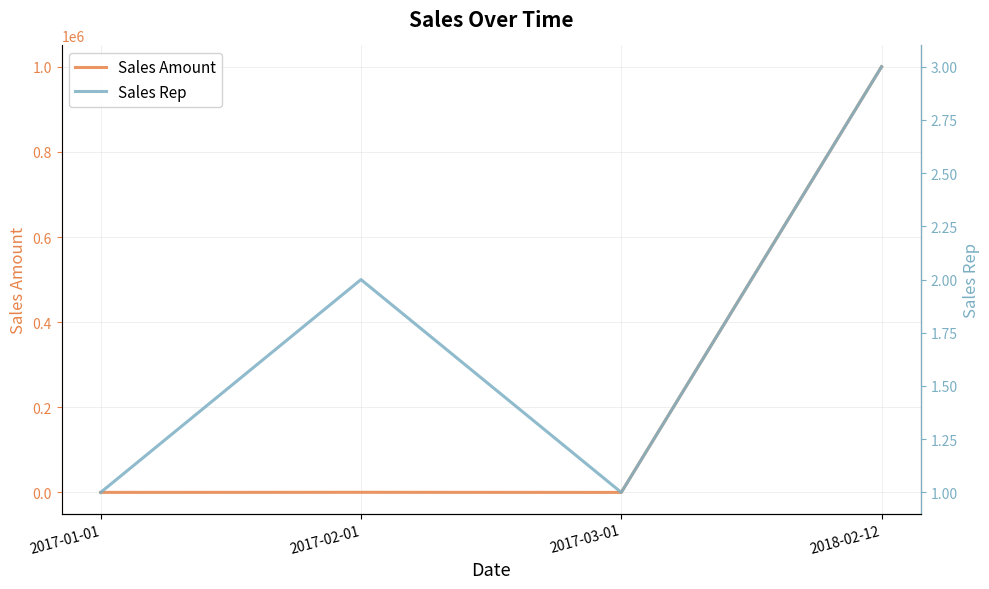

True or false: Sales Amount and Sales Rep intersect in this chart.

False